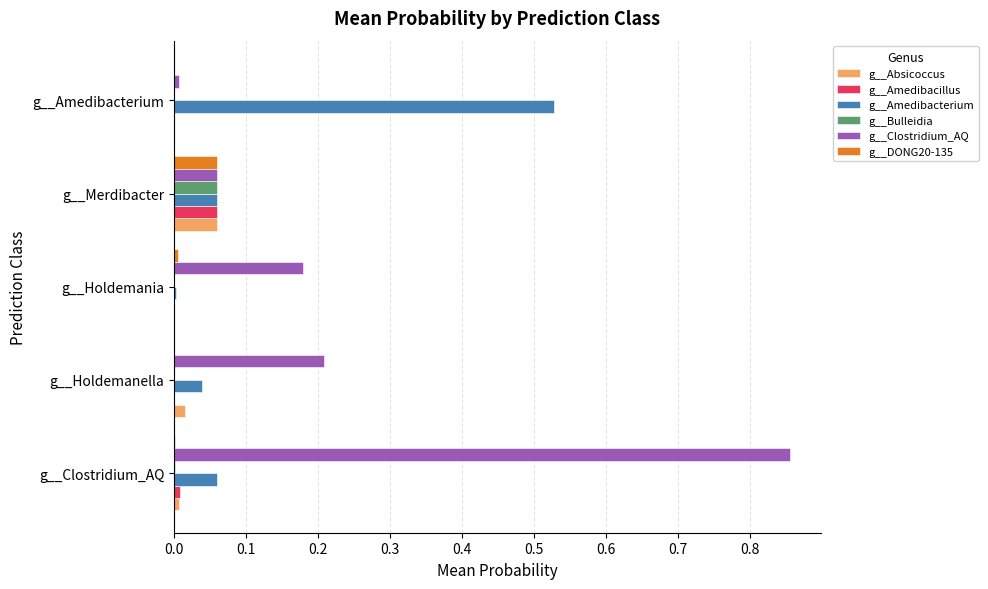

Which series has the largest total across all categories?

g__Clostridium_AQ